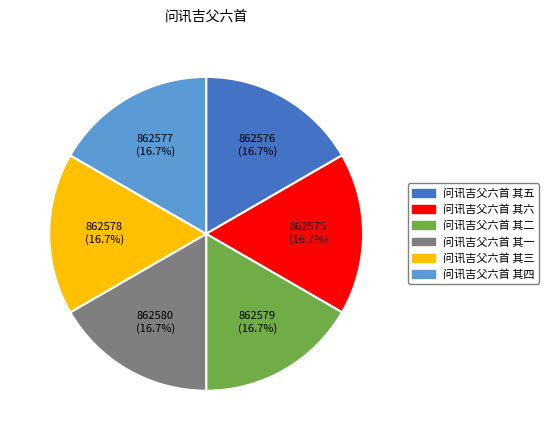

Is there a majority slice in this chart?

No